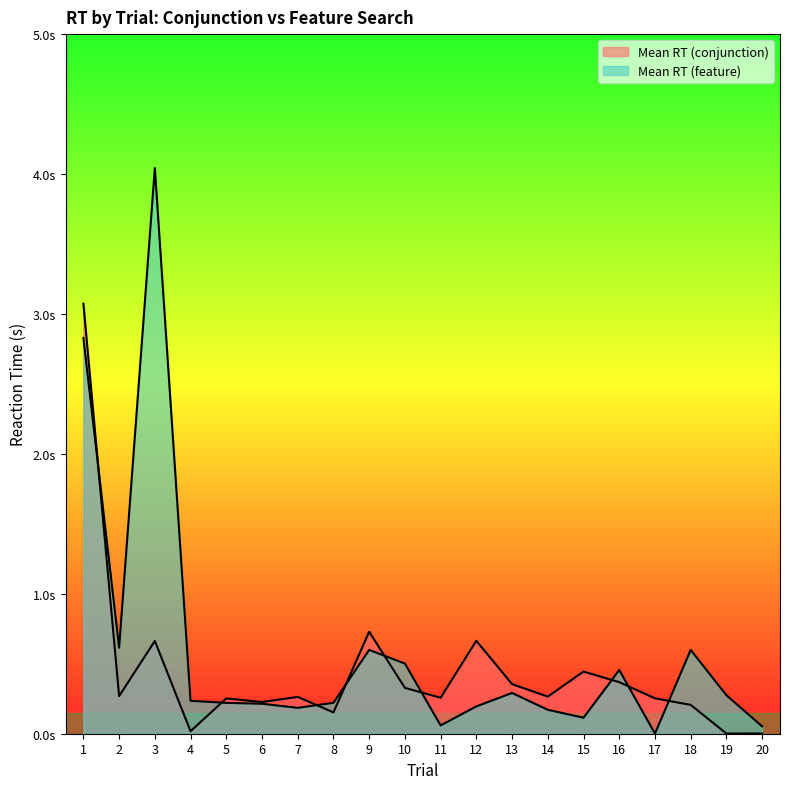

What is the difference between the Mean RT (feature) values at 4 and 3?

3.8